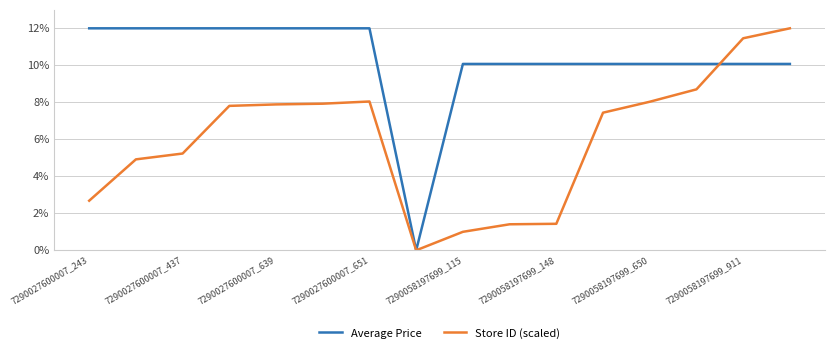

Which series has the largest total across all categories?

Average Price